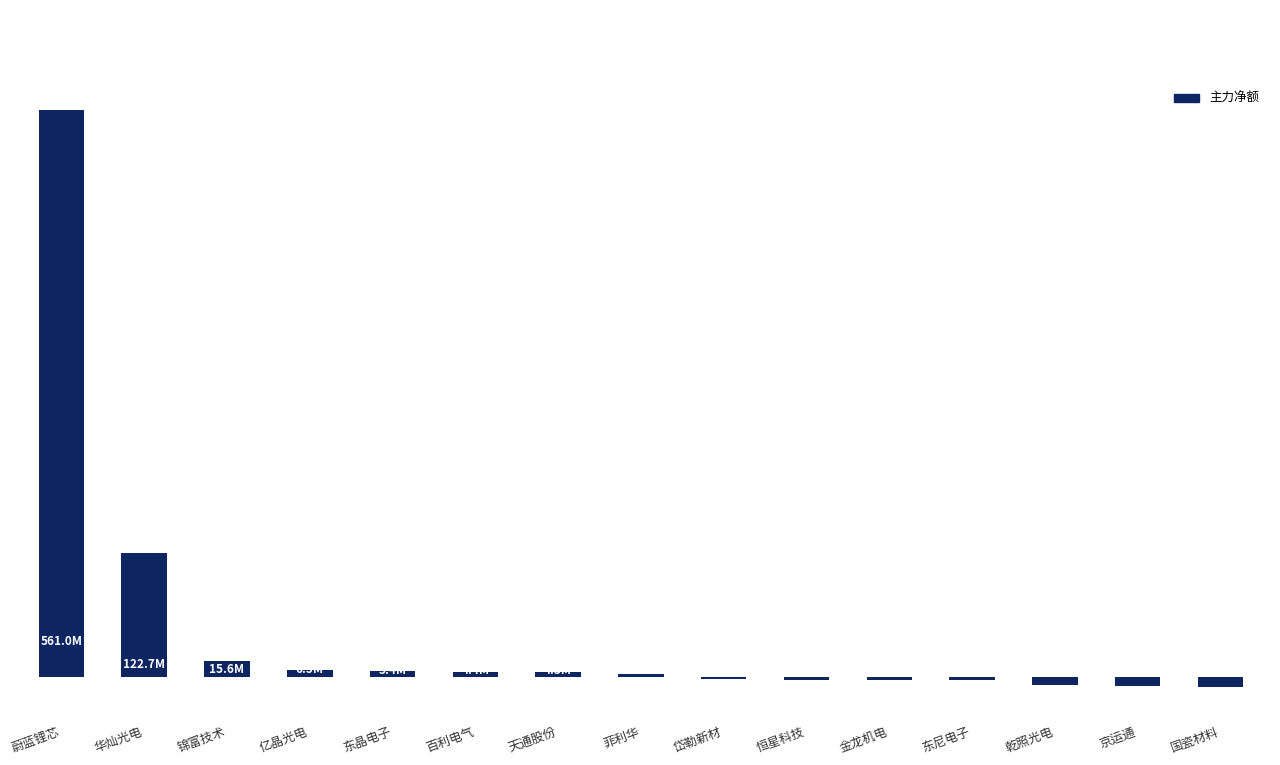

Are the bars horizontal?

No